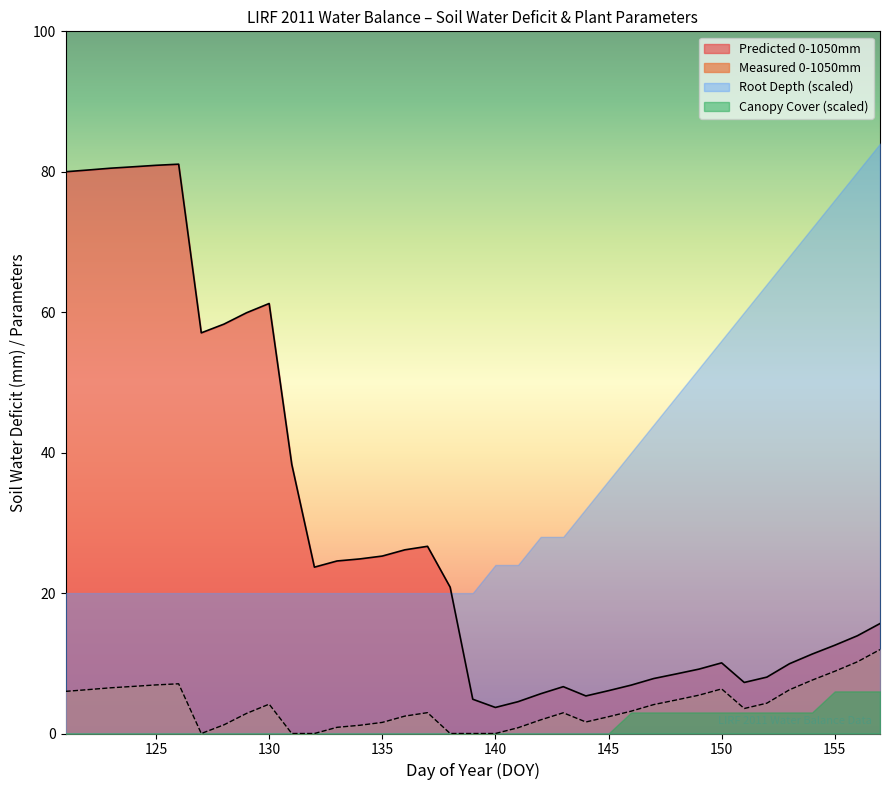

True or false: Predicted 0-1050mm and Measured 0-1050mm intersect in this chart.

False